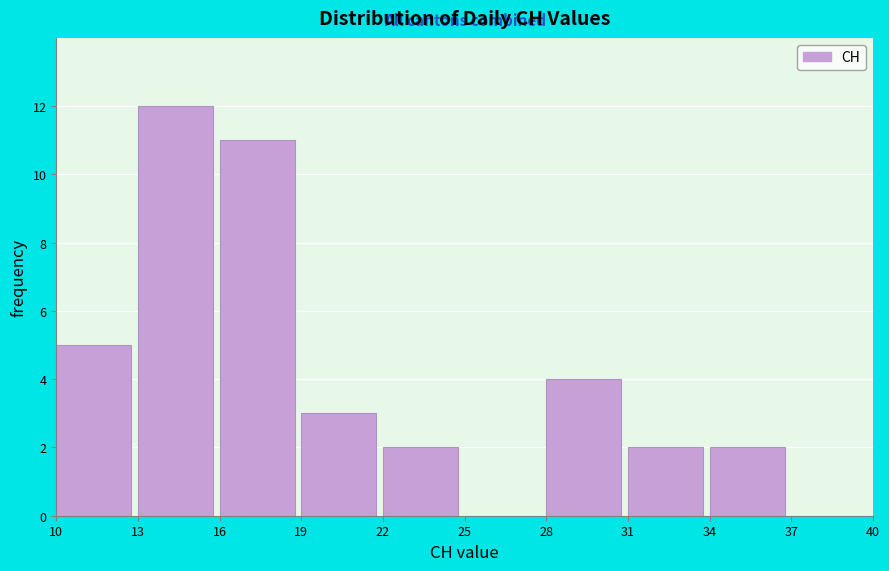

Reading left to right, list every bar in this chart as the range it spans on the x-axis followed by its height. The values are not printed on the chart, so give them approximately, as read against the axis.

10 to 13: 5
13 to 16: 12
16 to 19: 11
19 to 22: 3
22 to 25: 2
25 to 28: 0
28 to 31: 4
31 to 34: 2
34 to 37: 2
37 to 40: 0